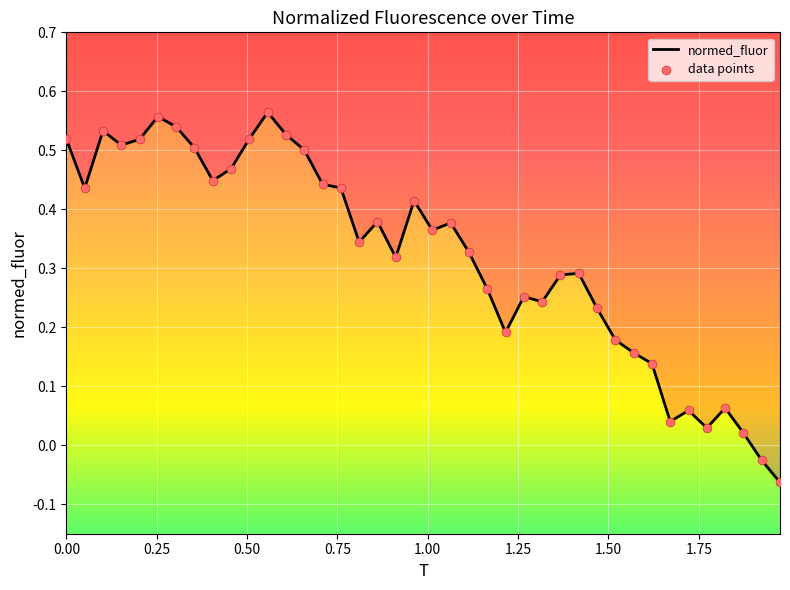

Which series has the widest spread of Y values?

normed_fluor